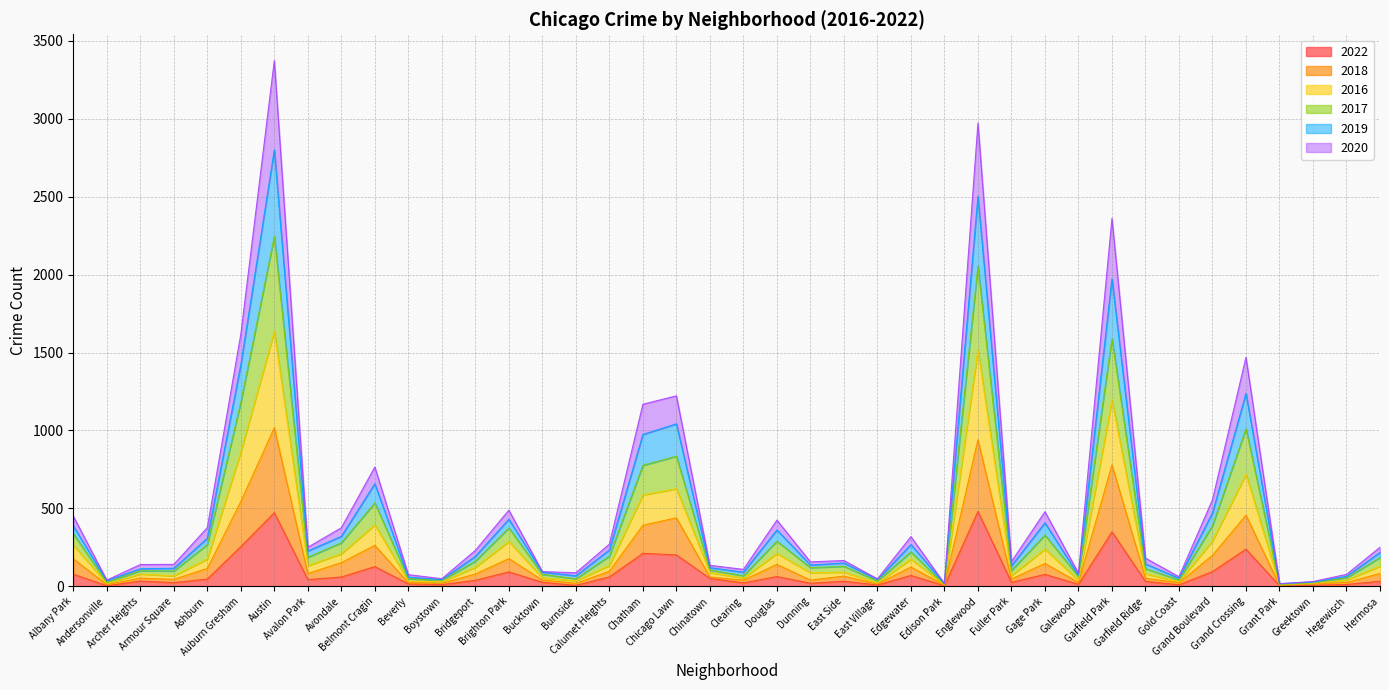

The 2020 series shows 404 at Grand Boulevard. True or false?

False